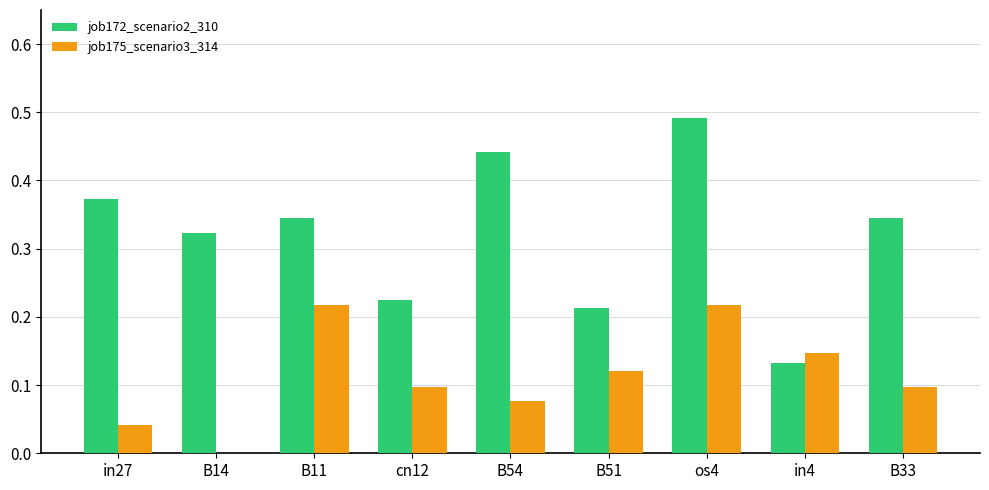

Is it true that job172_scenario2_310 equals 0.3 at B51?

False